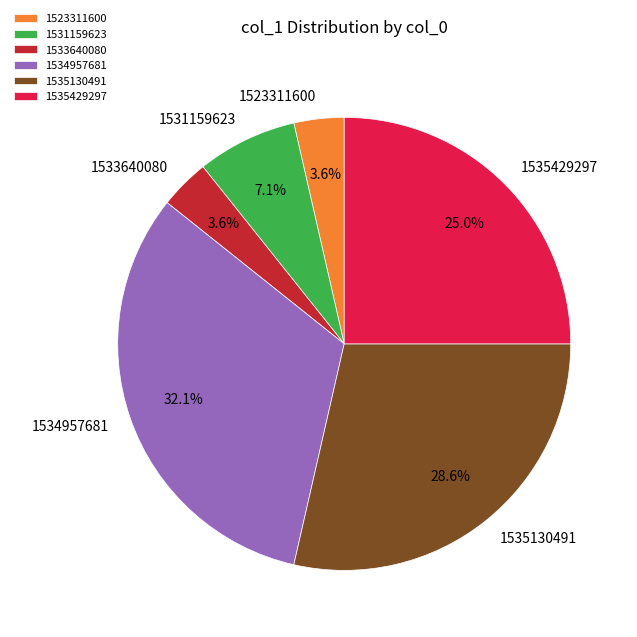

Which category has the biggest portion of the pie?

1534957681